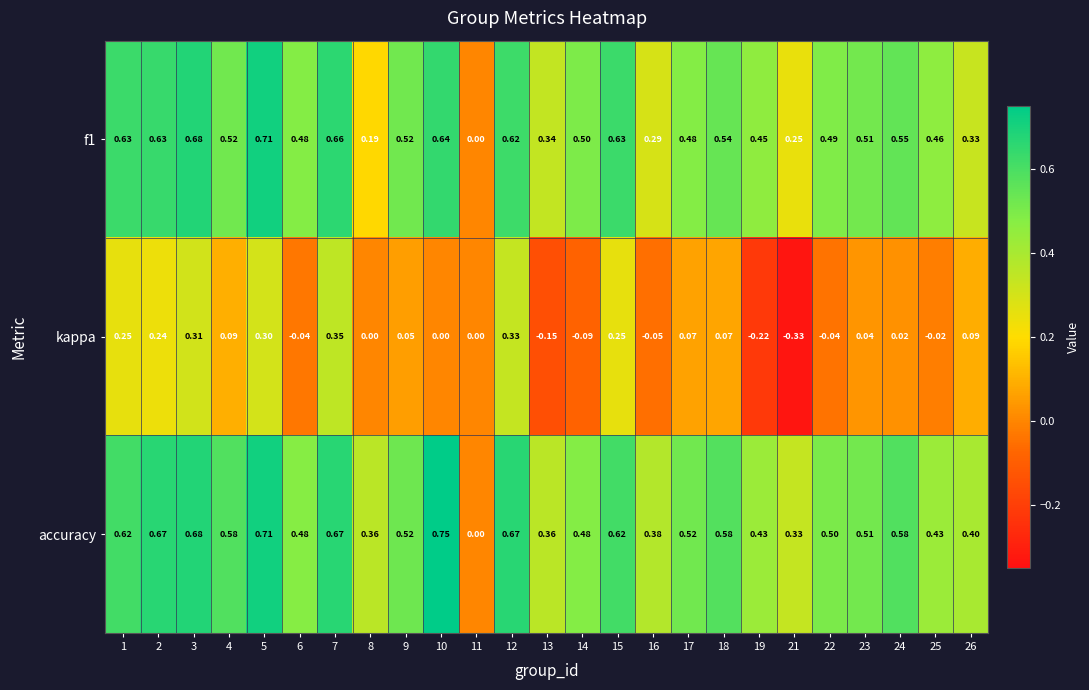

Which series has the largest total across all categories?

accuracy